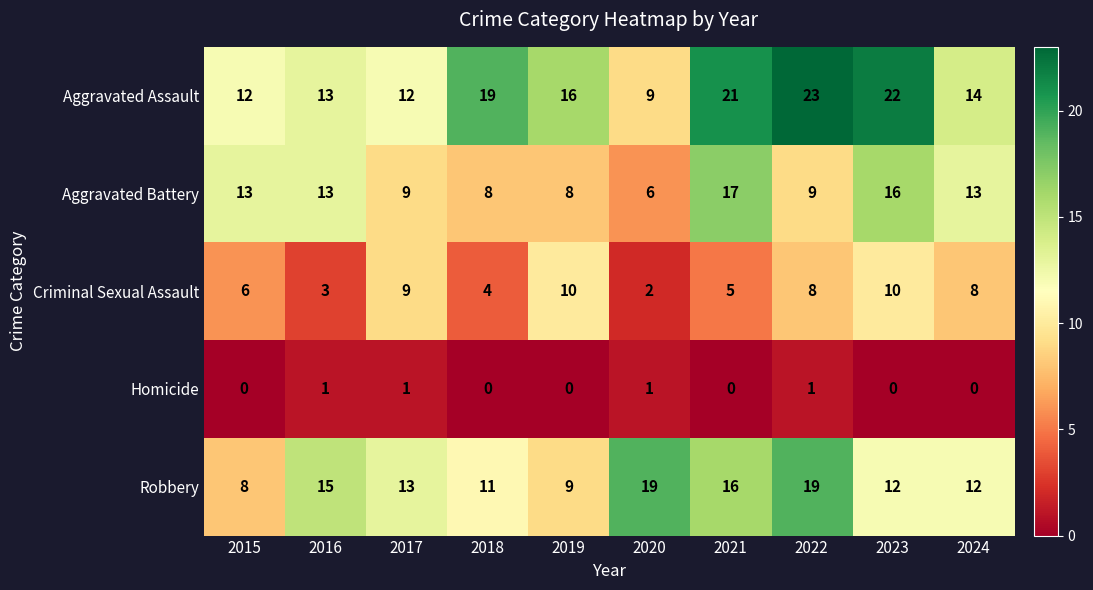

Between 2015 and 2016, which series saw the biggest shift?

Robbery